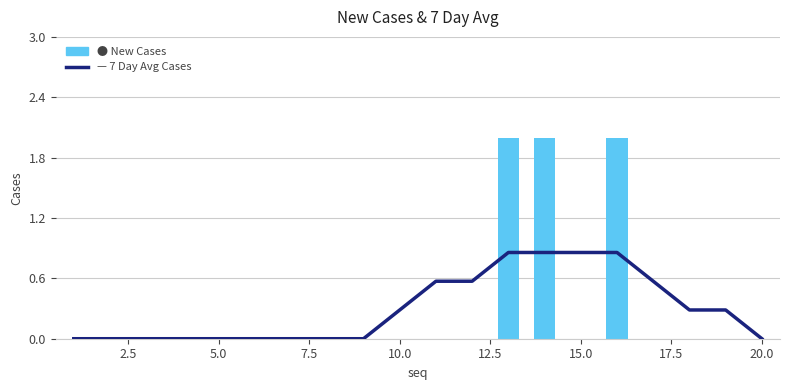

What is the sum of all New Cases values?

6.0